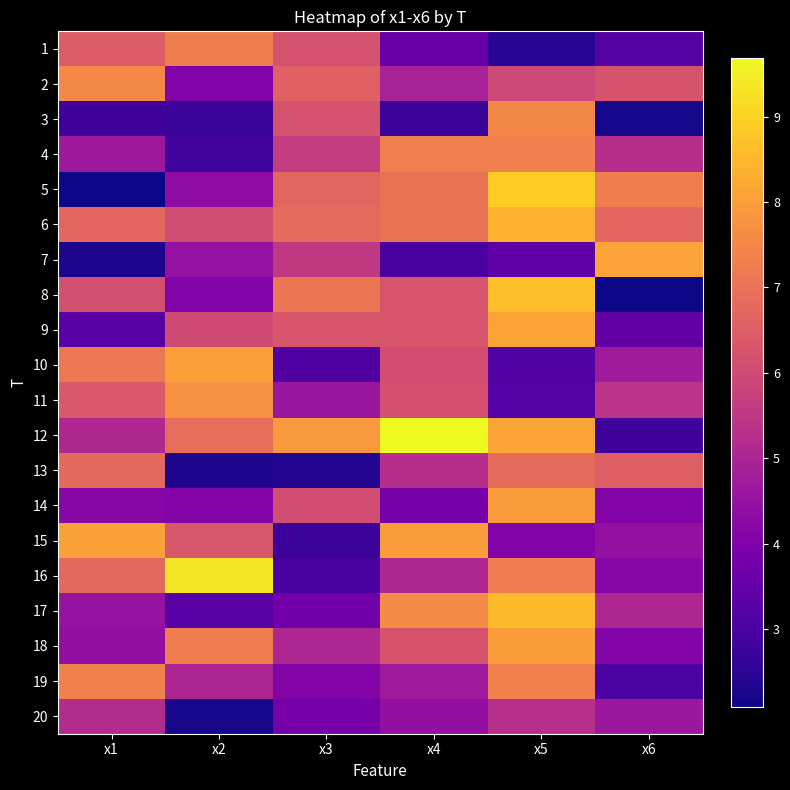

What is the maximum value shown in the chart?

9.7